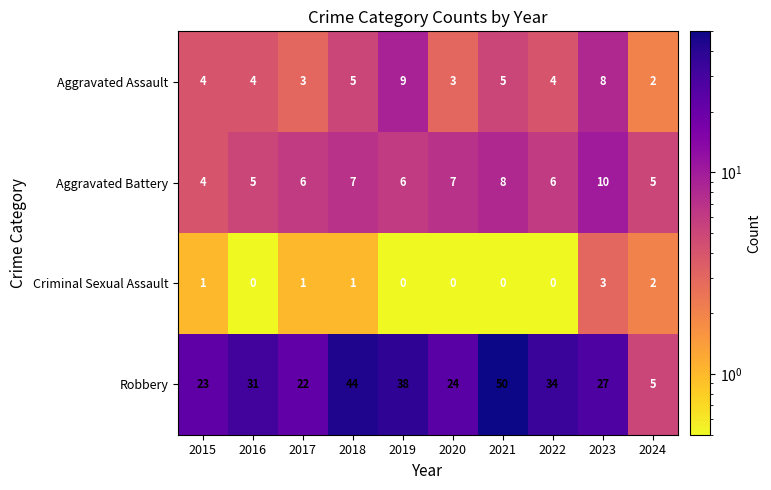

At which label does Criminal Sexual Assault reach its peak?

2023